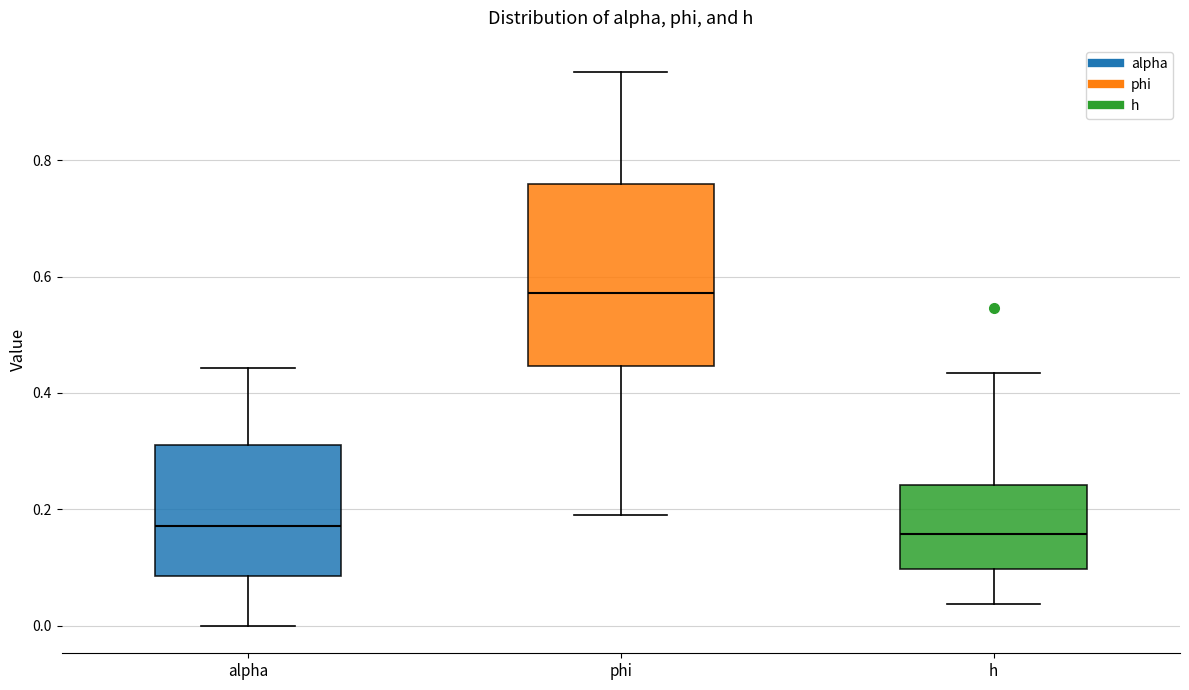

Which box has the highest median line?

phi